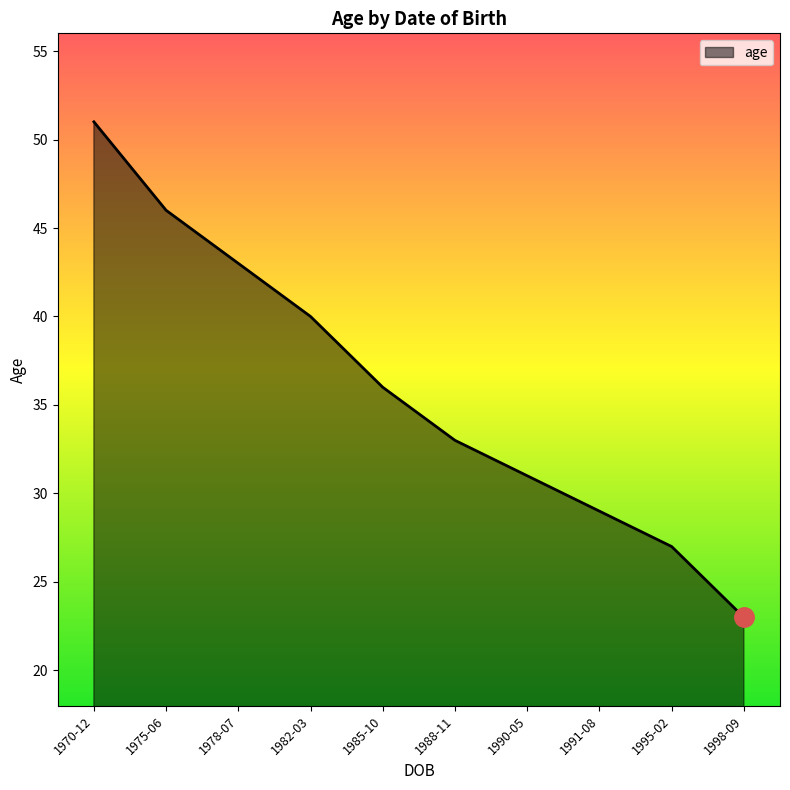

What position from the left is 1990-05?

7